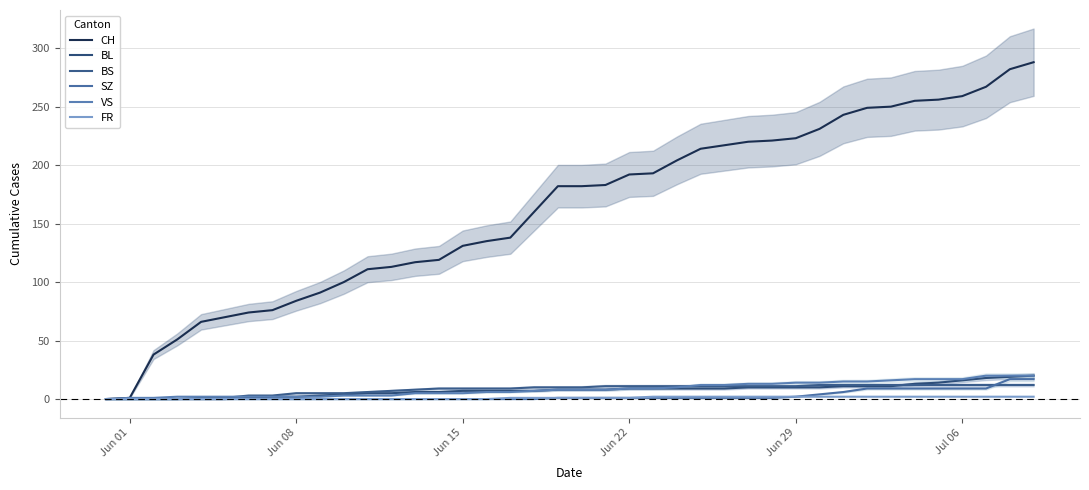

Reading right to left, list all the values displayed in this chart.

CH: 288	282	267	259	256	255	250	249	243	231	223	221	220	217	214	204	193	192	183	182	182	160	138	135	131	119	117	113	111	100	91	84	76	74	70	66	51	38	1	0
BL: 20	19	18	16	14	13	11	11	11	10	10	10	10	9	9	9	9	9	8	8	8	7	7	7	7	6	6	5	5	4	3	2	2	1	0	0	0	0	0	0
BS: 12	12	12	12	12	12	12	12	12	12	11	11	11	11	11	11	11	11	11	10	10	10	9	9	9	9	8	7	6	5	5	5	3	3	1	1	0	0	0	0
SZ: 17	17	9	9	9	9	9	9	6	4	2	1	1	1	1	1	1	1	1	1	1	0	0	0	0	0	0	0	0	0	0	0	0	0	0	0	0	0	0	0
VS: 20	20	20	17	17	17	16	15	15	14	14	13	13	12	12	10	9	9	8	8	8	7	6	6	5	5	5	3	3	3	2	2	2	2	2	2	2	1	1	0
FR: 2	2	2	2	2	2	2	2	2	2	2	2	2	2	2	2	2	1	1	1	1	1	1	0	0	0	0	0	0	0	0	0	0	0	0	0	0	0	0	0